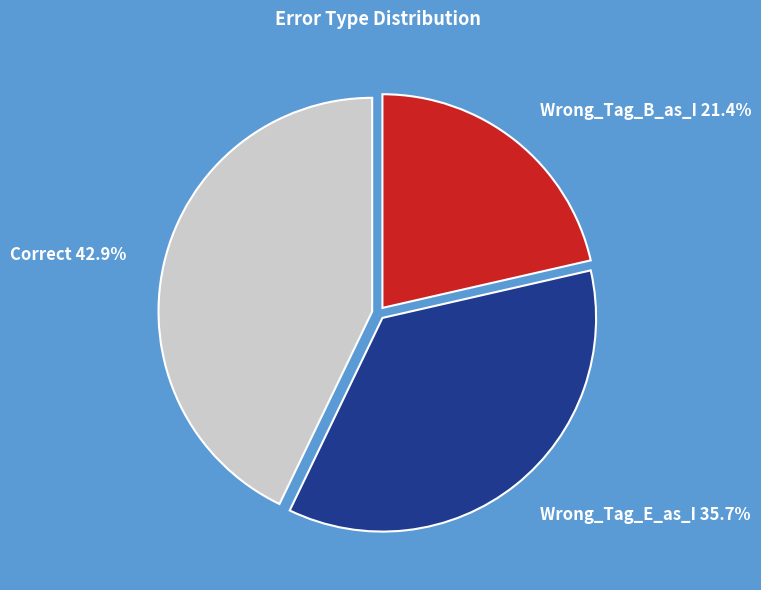

Rank the categories by value from highest to lowest.

Correct, Wrong_Tag_E_as_I, Wrong_Tag_B_as_I